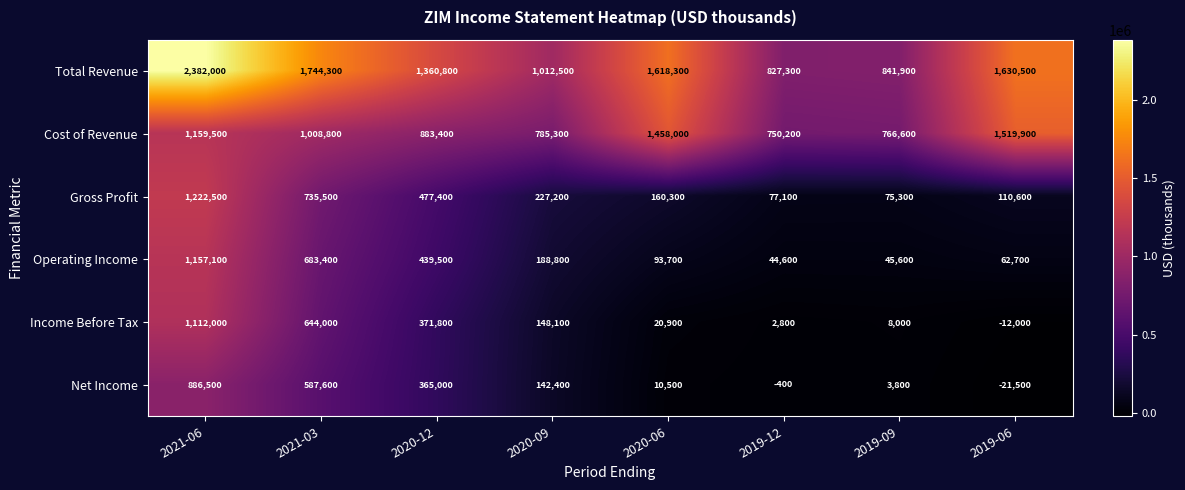

The Cost of Revenue series shows 1382568 at 2021-03. True or false?

False